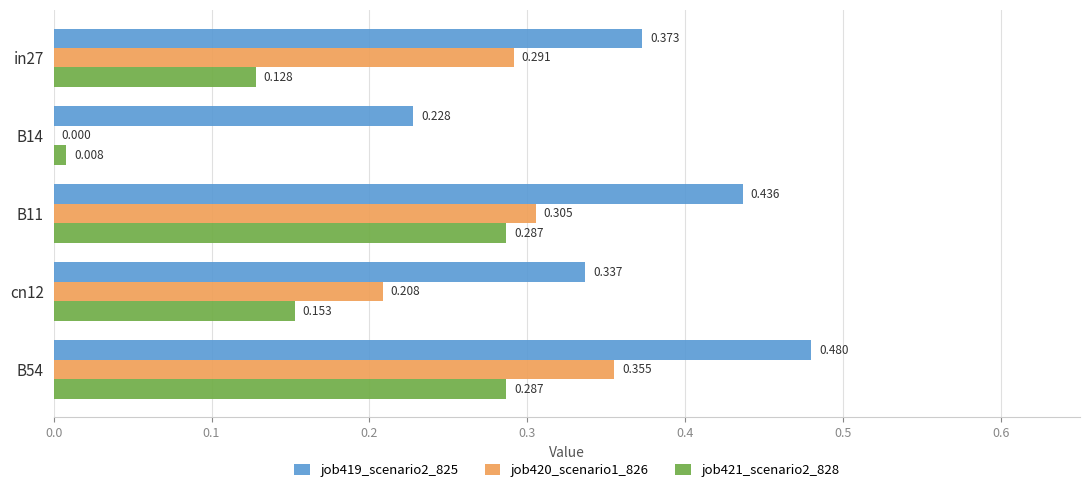

Is the value of job421_scenario2_828 at B14 greater than the value of job419_scenario2_825 at cn12?

No